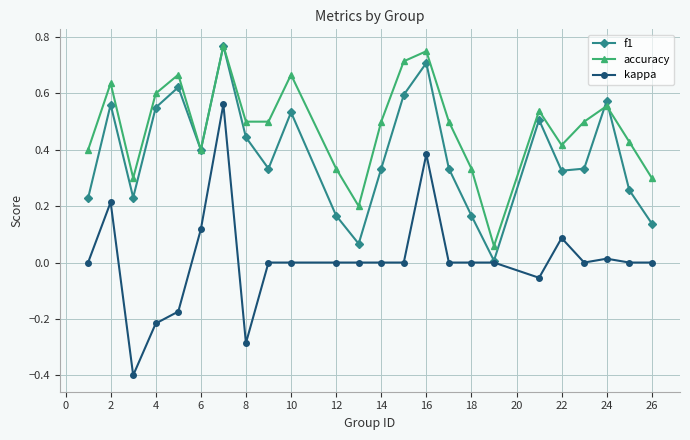

Rank the series by their average value, from lowest to highest.

kappa, f1, accuracy